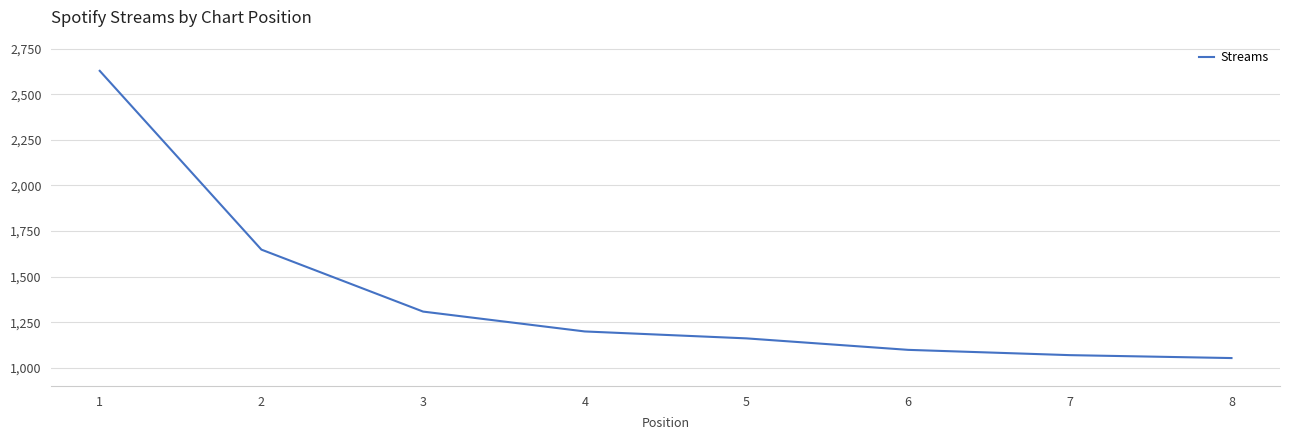

The chart shows a value of 468 at 8. True or false?

False